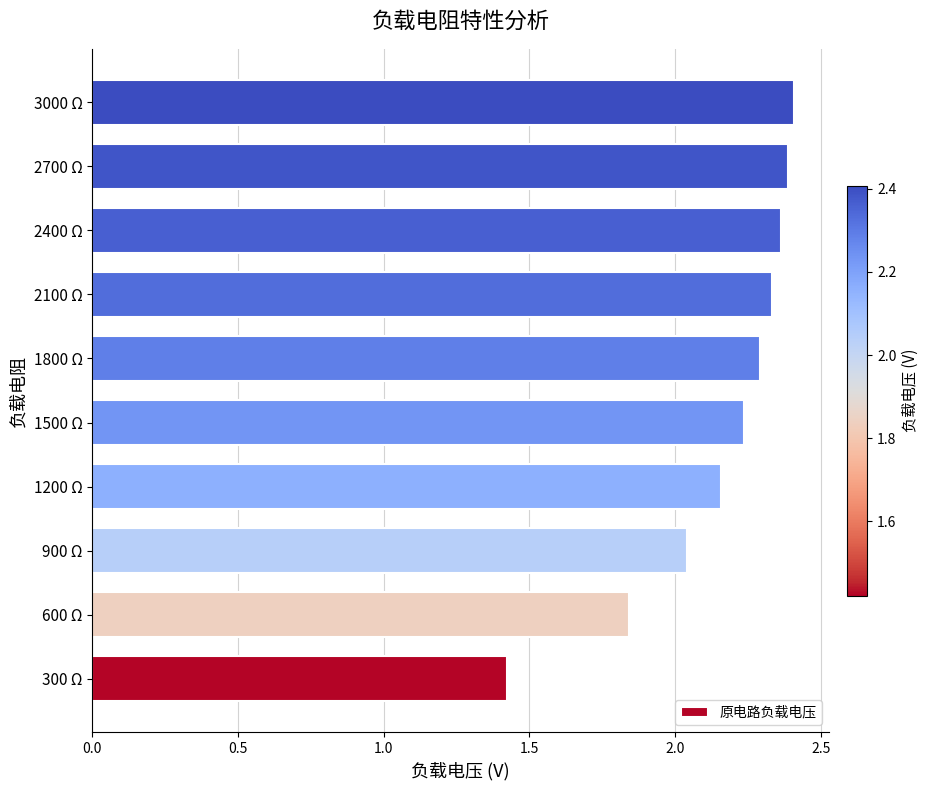

The chart shows a value of 1.4 at 1800 Ω. True or false?

False